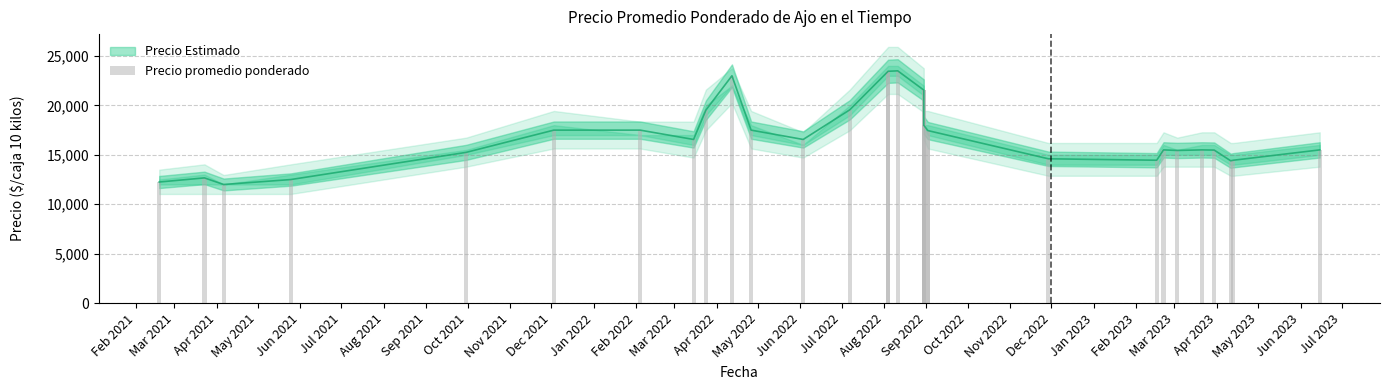

Which has a higher value, Aug 2022 or Feb 2021?

Aug 2022